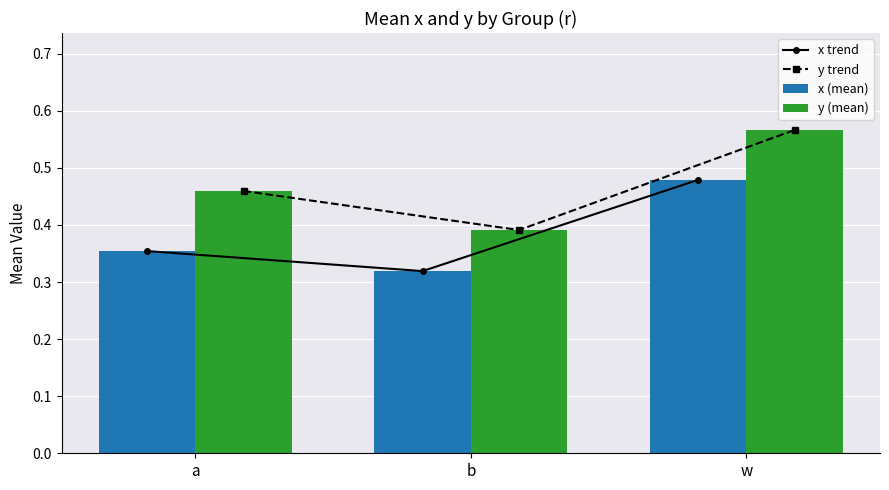

Reading left to right, list all the values displayed in this chart.

x trend: a=0.4	b=0.3	w=0.5
y trend: a=0.5	b=0.4	w=0.6
x (mean): a=0.4	b=0.3	w=0.5
y (mean): a=0.5	b=0.4	w=0.6